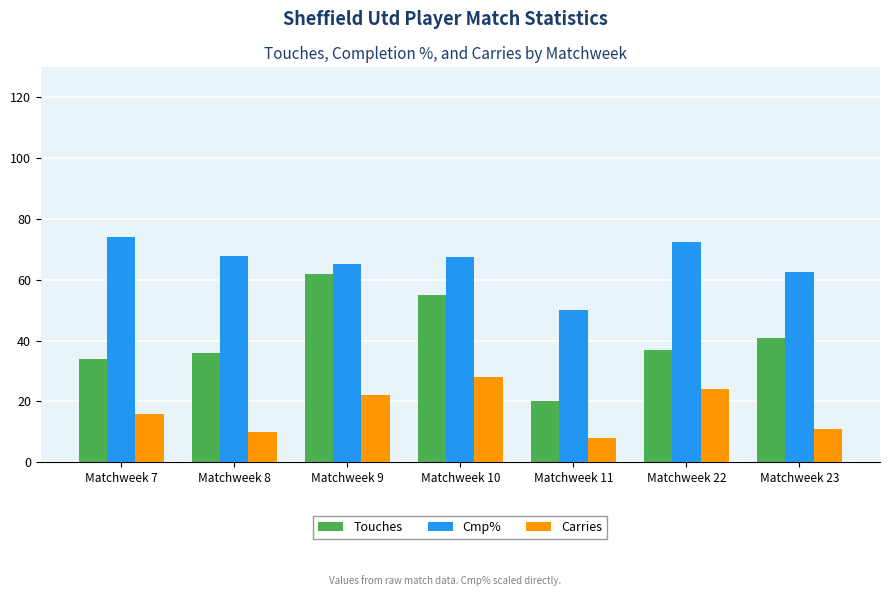

How many bars are there in each group?

3